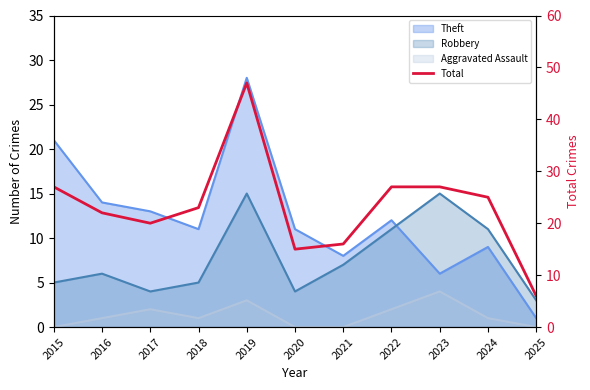

Where is the data nearest to the value 26?

2015